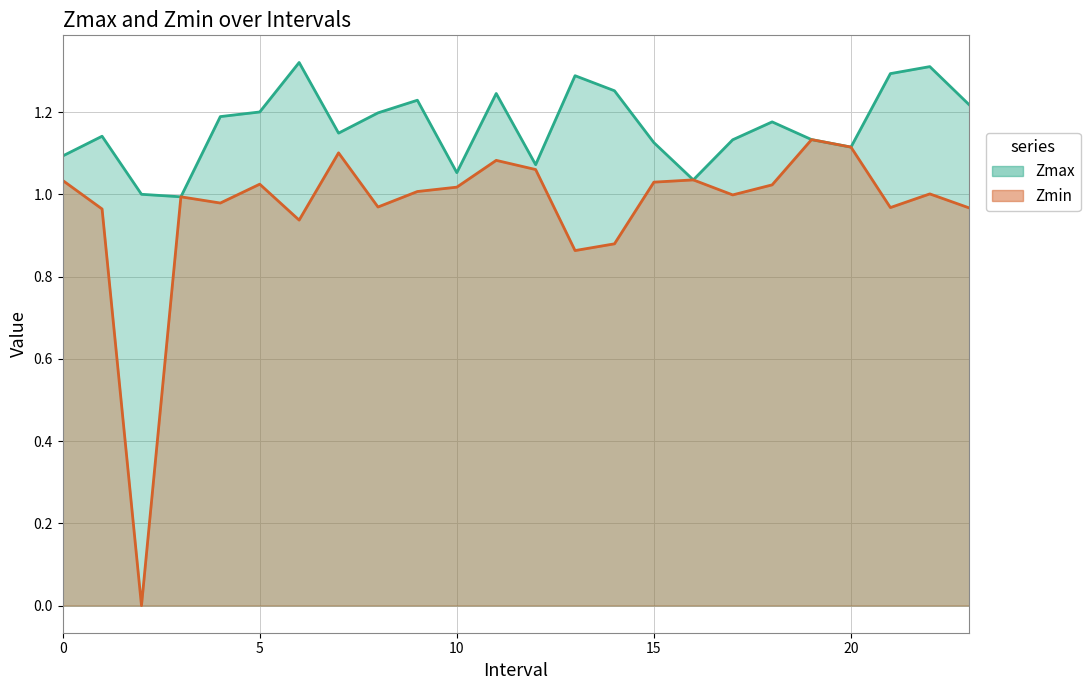

Which category has the lowest value in the Zmax series?

3